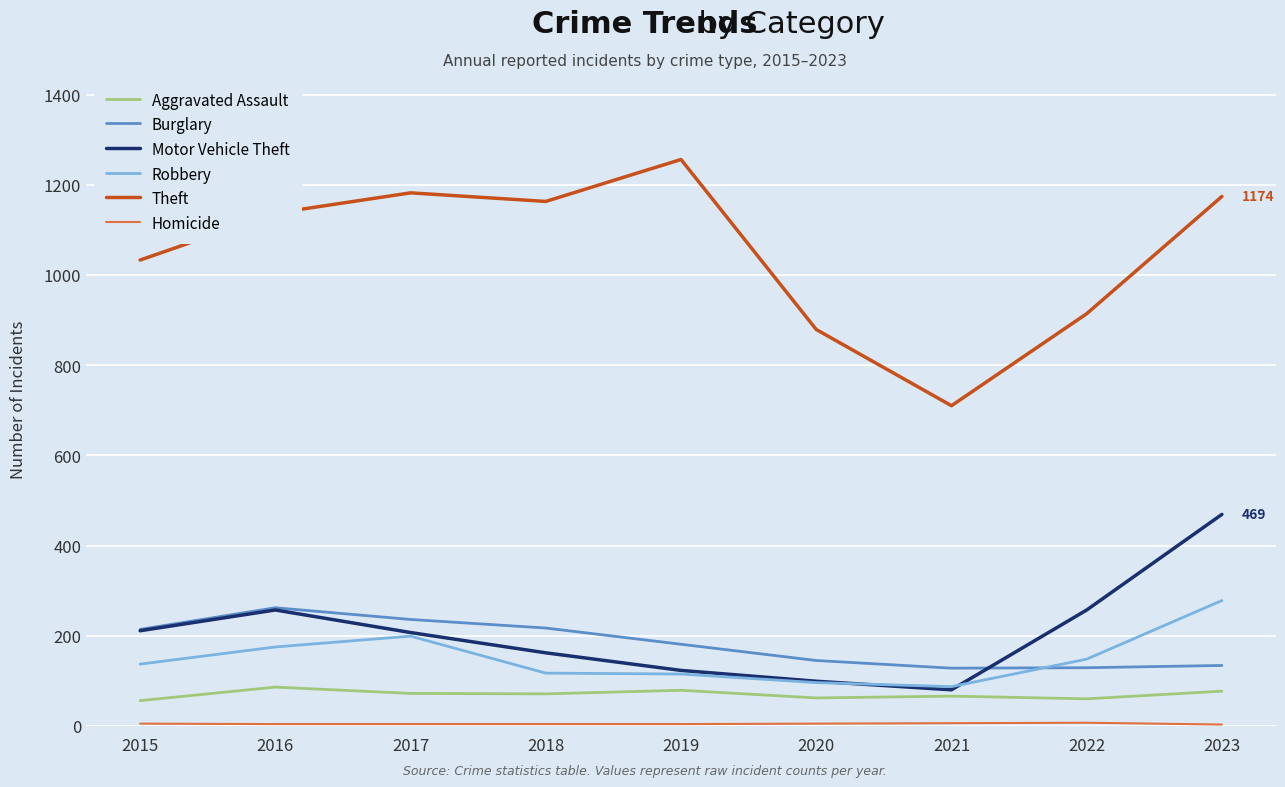

Which category has the highest value across all series?

2019